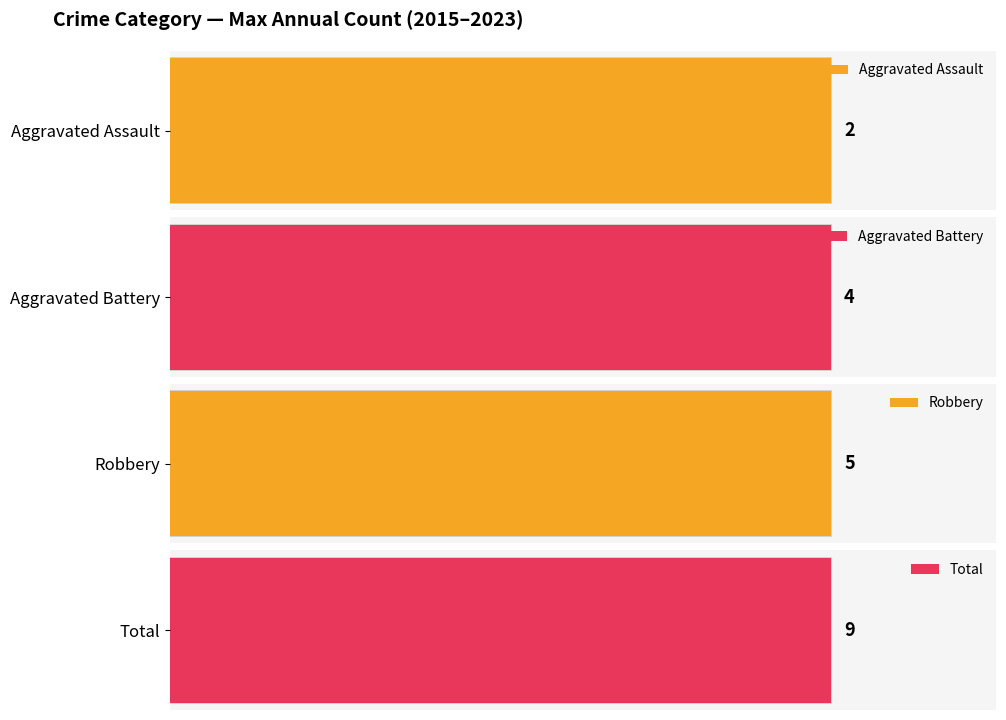

What is the difference between the maximum and minimum values in the Total series?

7